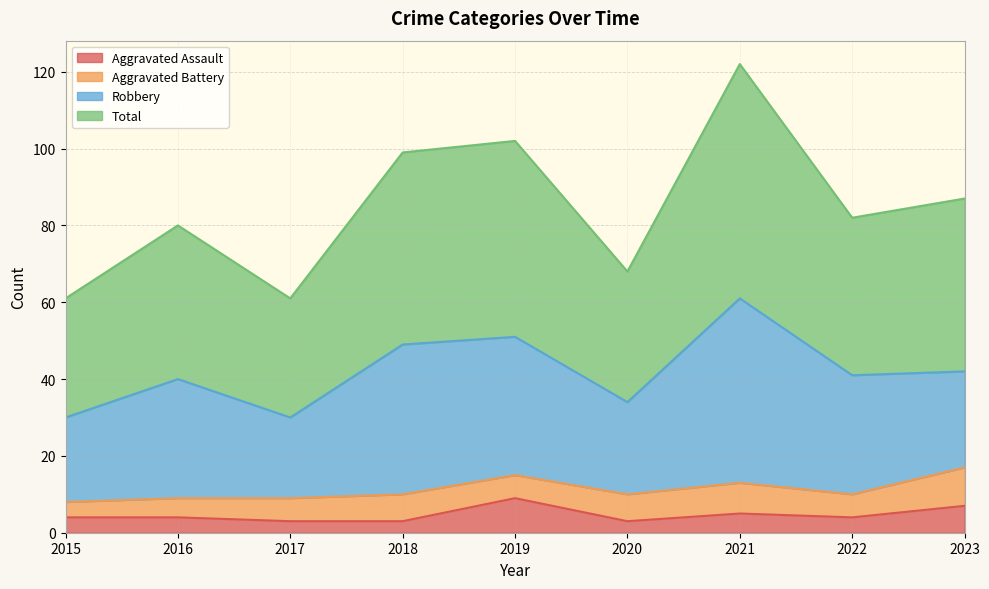

At which category is the sum across all series the highest?

2021